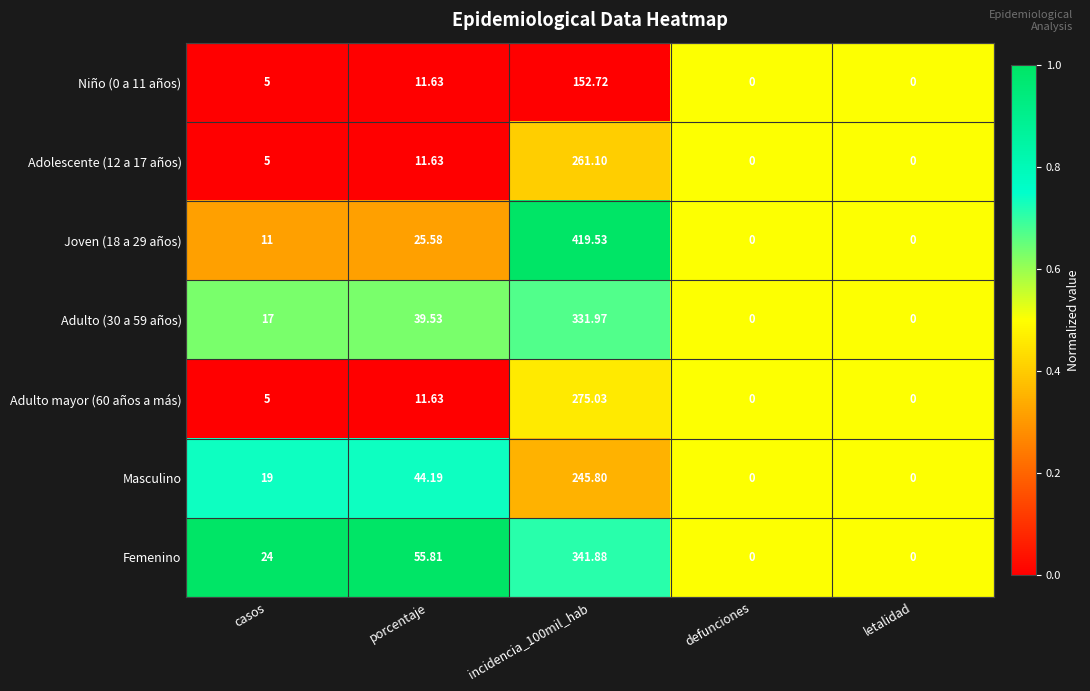

Which series has the largest total across all categories?

Joven (18 a 29 años)